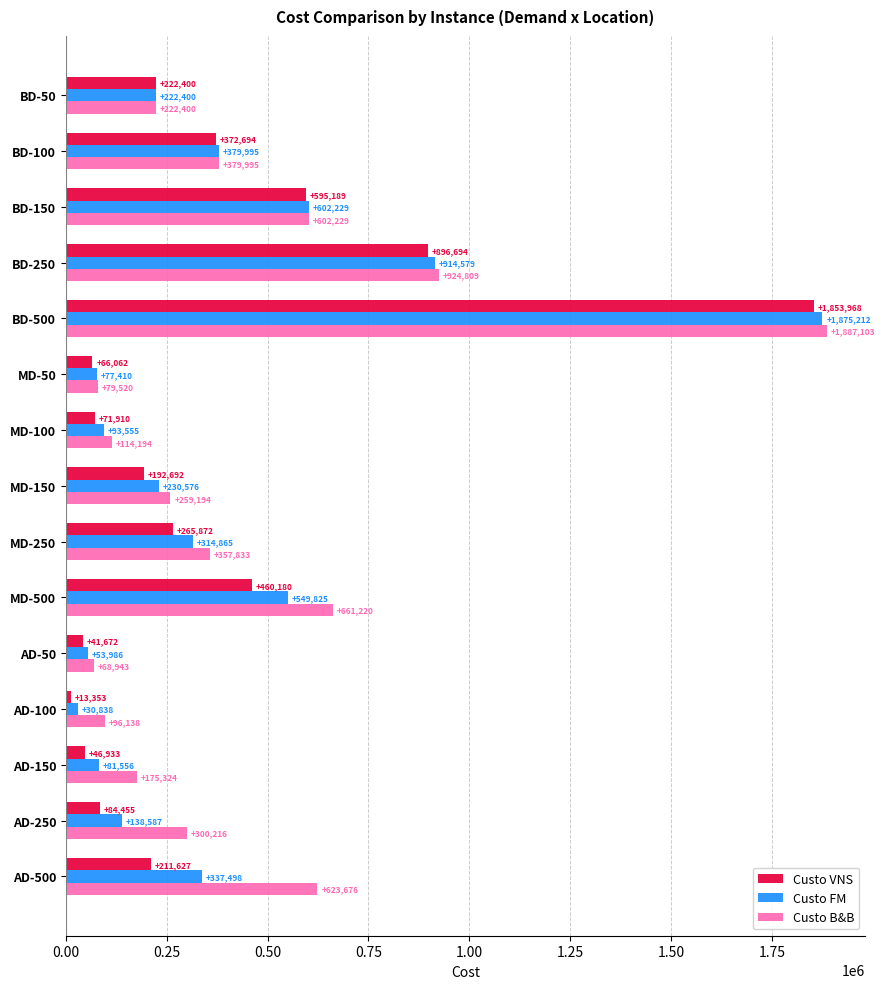

What is the total value across all series at MD-500?

1671225